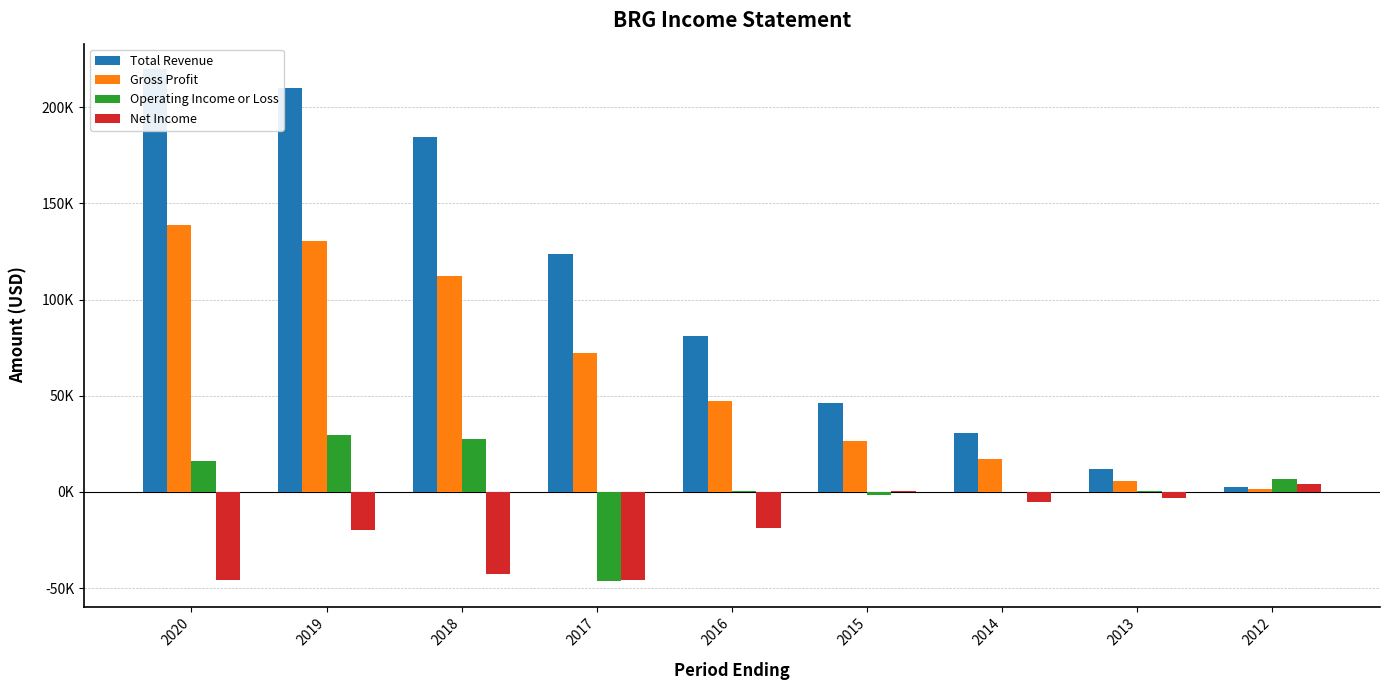

At 2017, list the series in order from smallest to largest.

Operating Income or Loss, Net Income, Gross Profit, Total Revenue